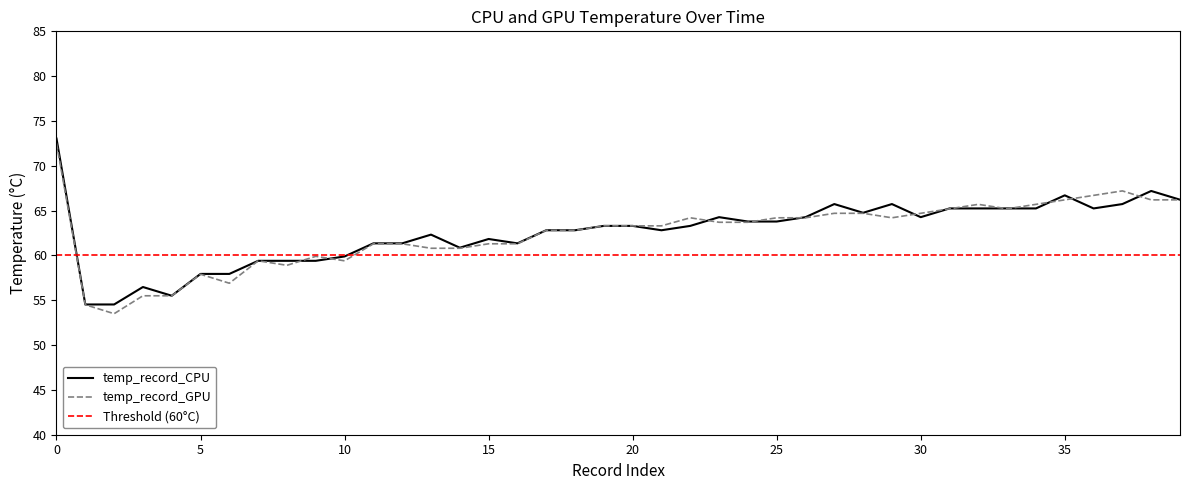

What is the lowest value of the temp_record_CPU series?

54.5